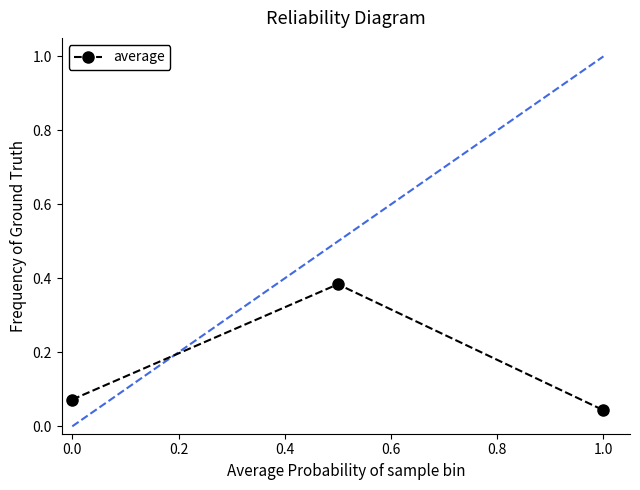

What is the difference between the maximum and minimum values?

0.3